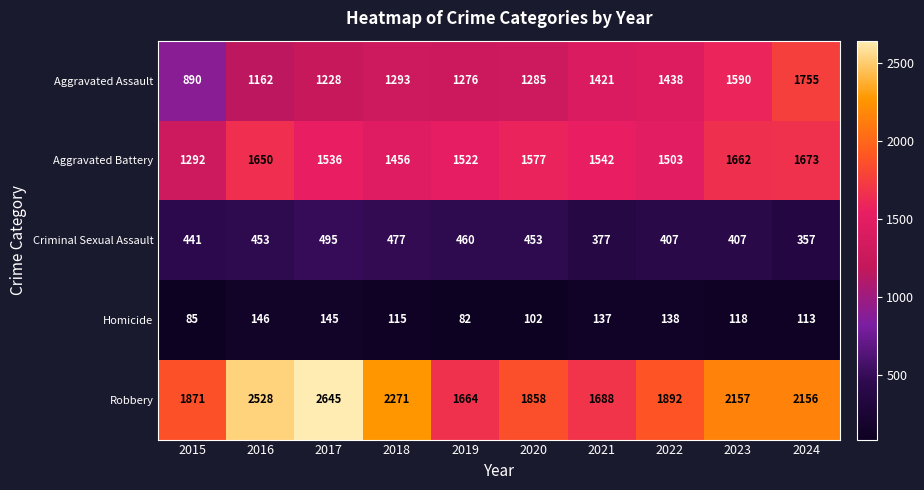

Rank the series at 2022 from lowest to highest value.

Homicide, Criminal Sexual Assault, Aggravated Assault, Aggravated Battery, Robbery